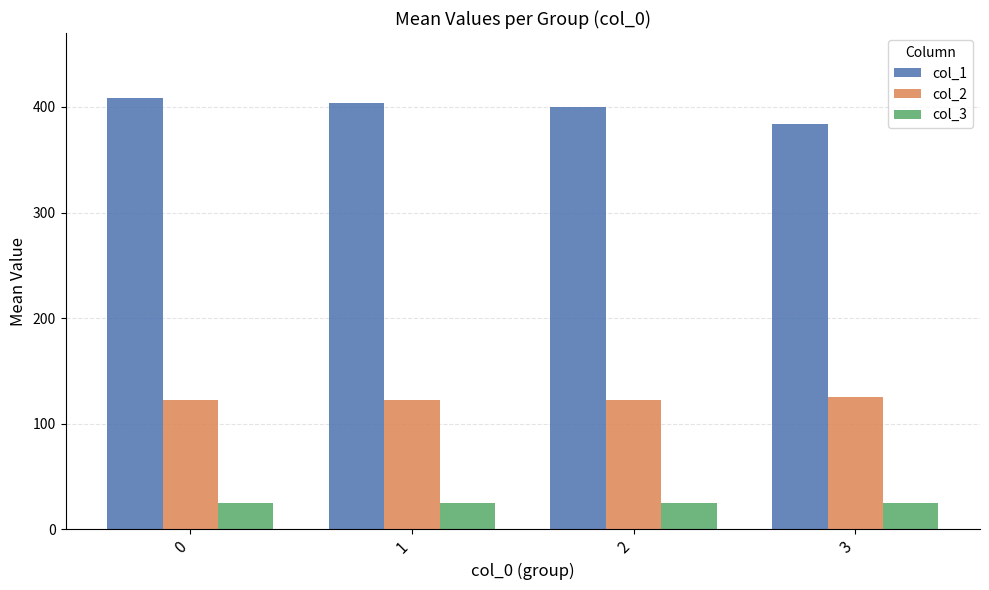

Between 0 and 2, which series saw the biggest shift?

col_1